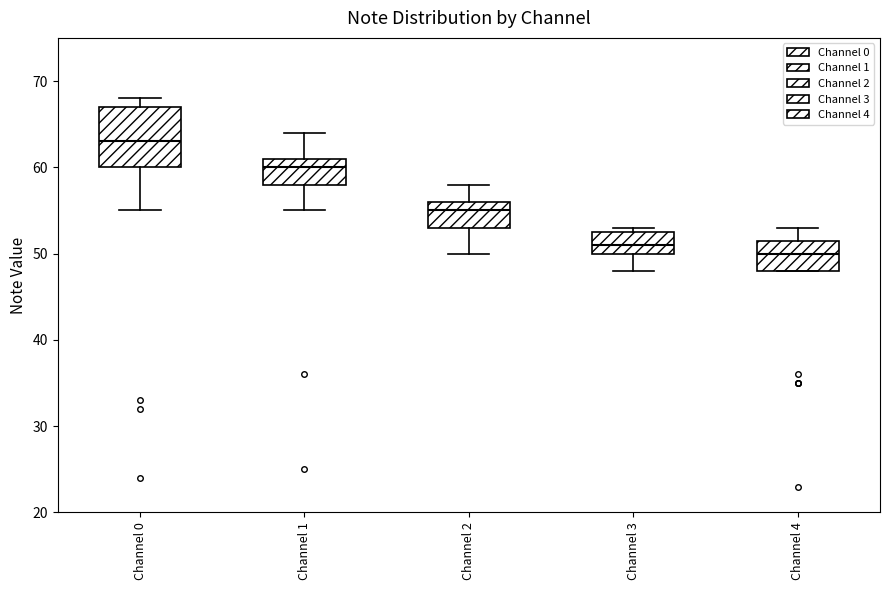

Where is the upper edge of the box for Channel 3 on the y-axis? The values are not printed on the chart, so give them approximately, as read against the axis.

53